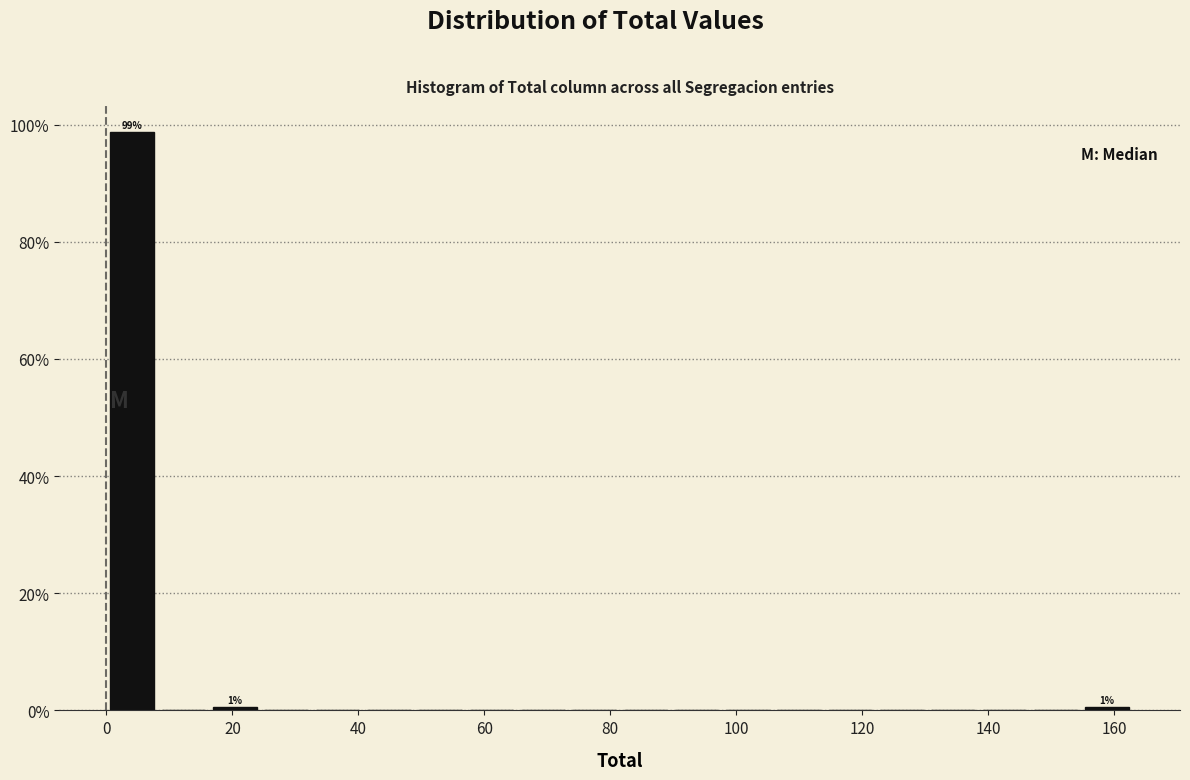

Which range on the x-axis has the tallest bar?

0 to 8